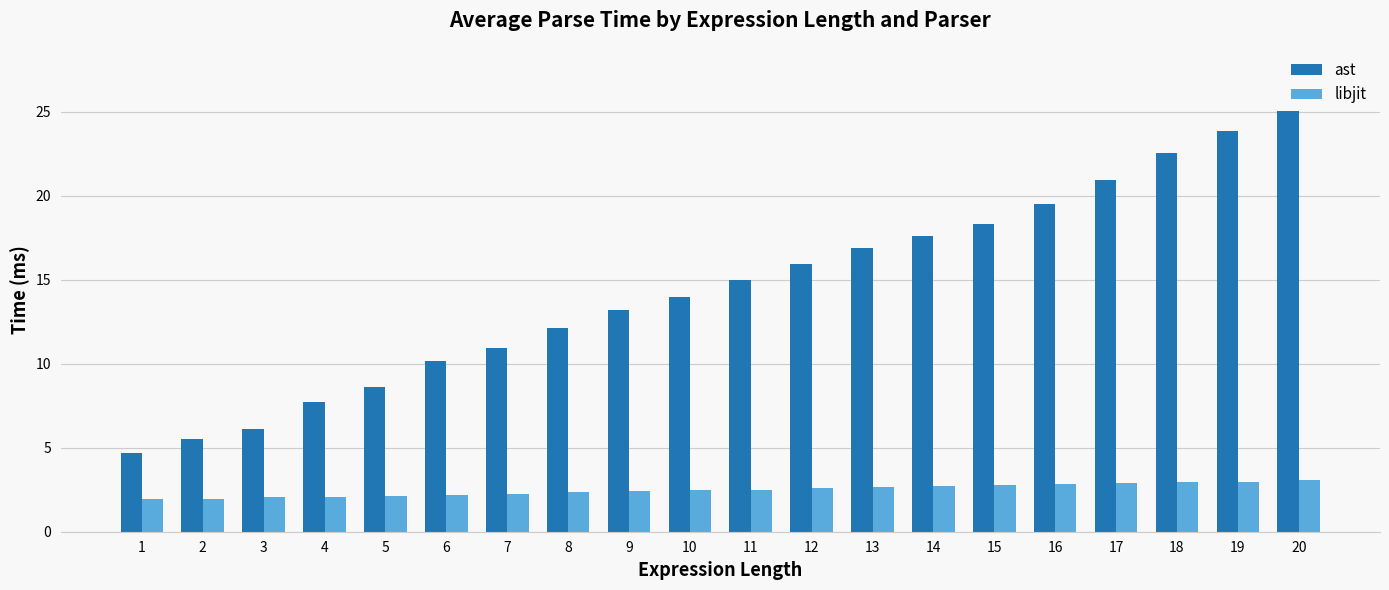

What is the sum of the ast values at 2 and 13?

22.4